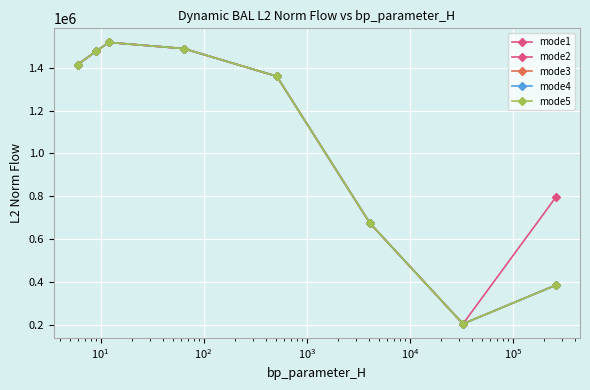

Does the chart have visible grid lines?

Yes